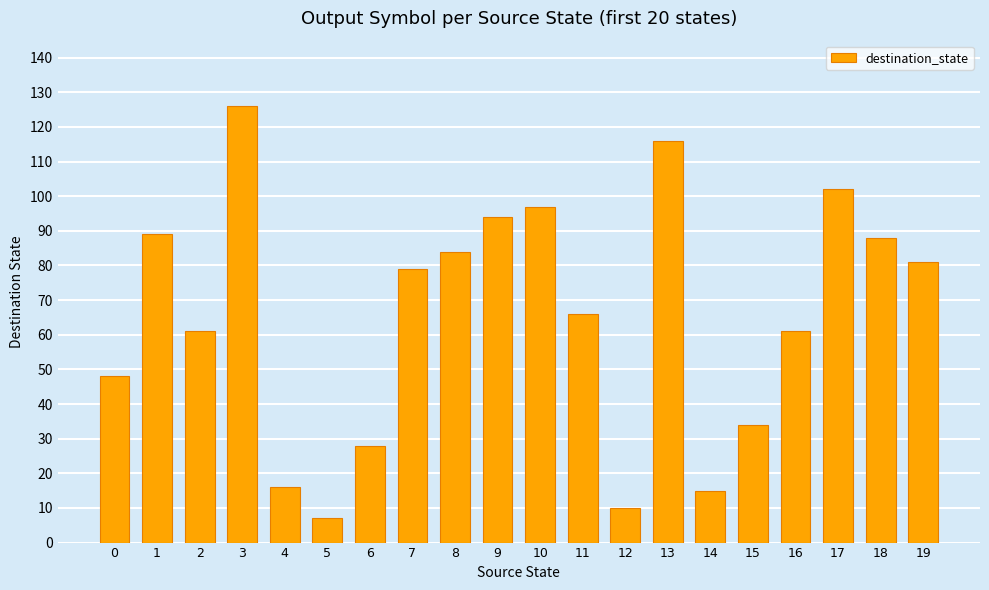

Reading left to right, list all the values displayed in this chart.

48	89	61	126	16	7	28	79	84	94	97	66	10	116	15	34	61	102	88	81